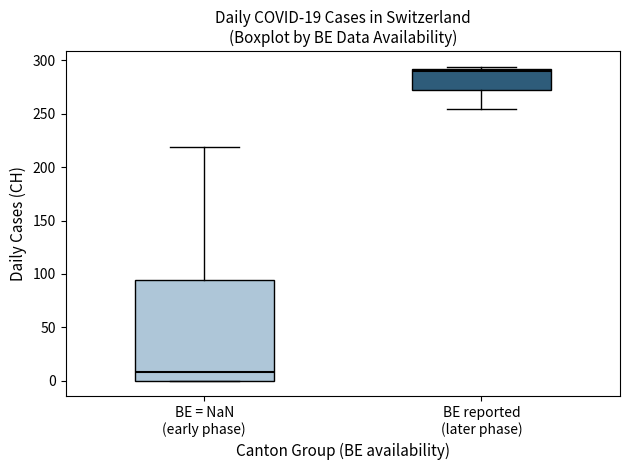

Comparing the boxes themselves (not the whiskers), which one is the tallest?

BE = NaN (early phase)